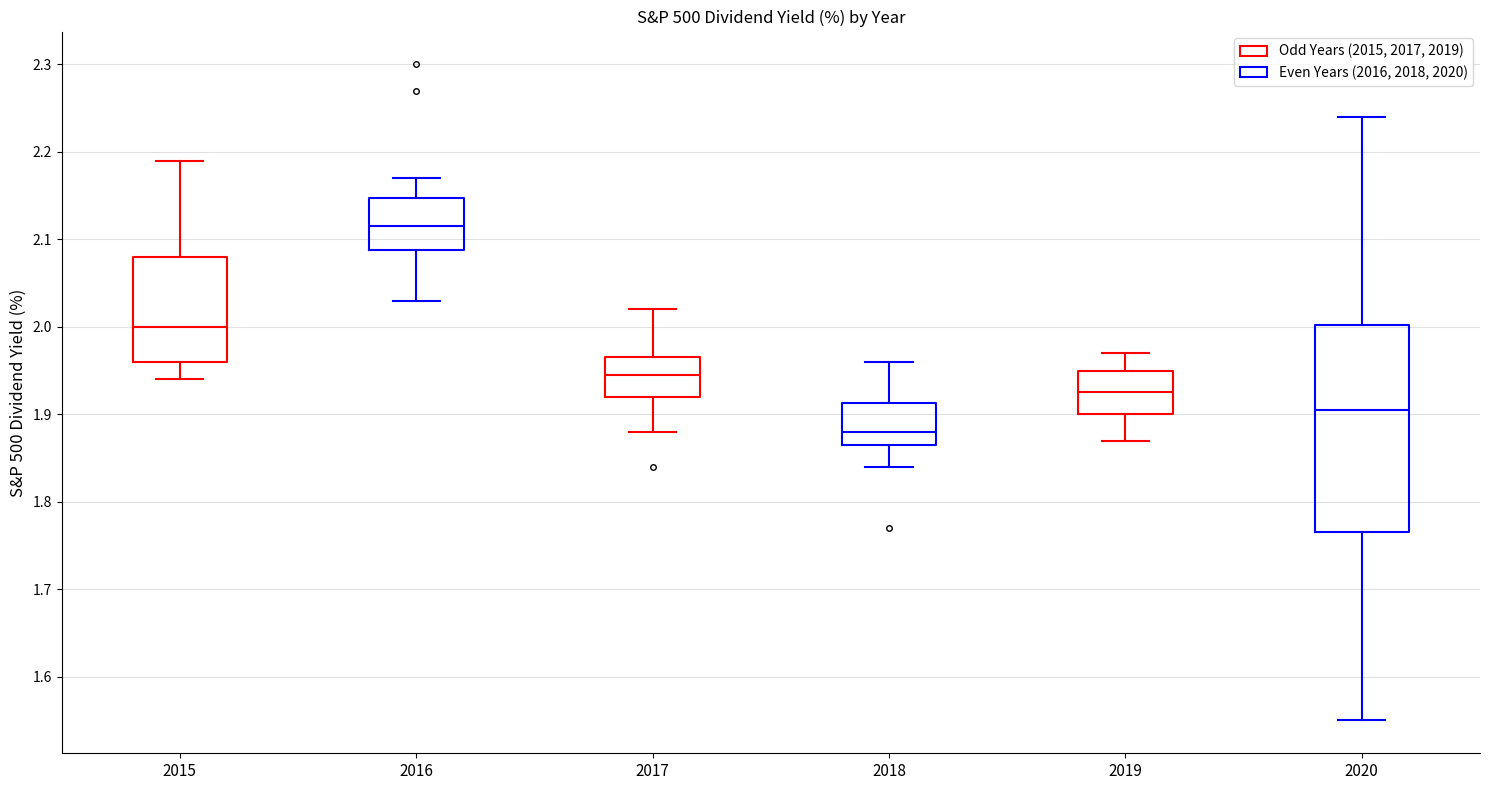

Reading left to right, read every box against the y-axis: the position of its median line, the range the box covers, and the ends of its whiskers. The values are not printed on the chart, so give them approximately, as read against the axis.

2015: median 2.00, box 1.96 to 2.08, whiskers 1.94 to 2.19
2016: median 2.12, box 2.09 to 2.15, whiskers 2.03 to 2.17
2017: median 1.95, box 1.92 to 1.97, whiskers 1.88 to 2.02
2018: median 1.88, box 1.87 to 1.91, whiskers 1.84 to 1.96
2019: median 1.93, box 1.90 to 1.95, whiskers 1.87 to 1.97
2020: median 1.91, box 1.77 to 2.00, whiskers 1.55 to 2.24